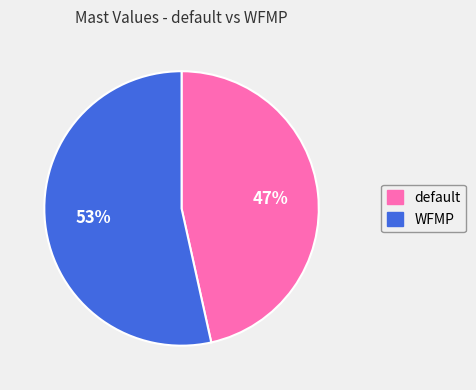

Is it true that WFMP is 66% of the pie?

False